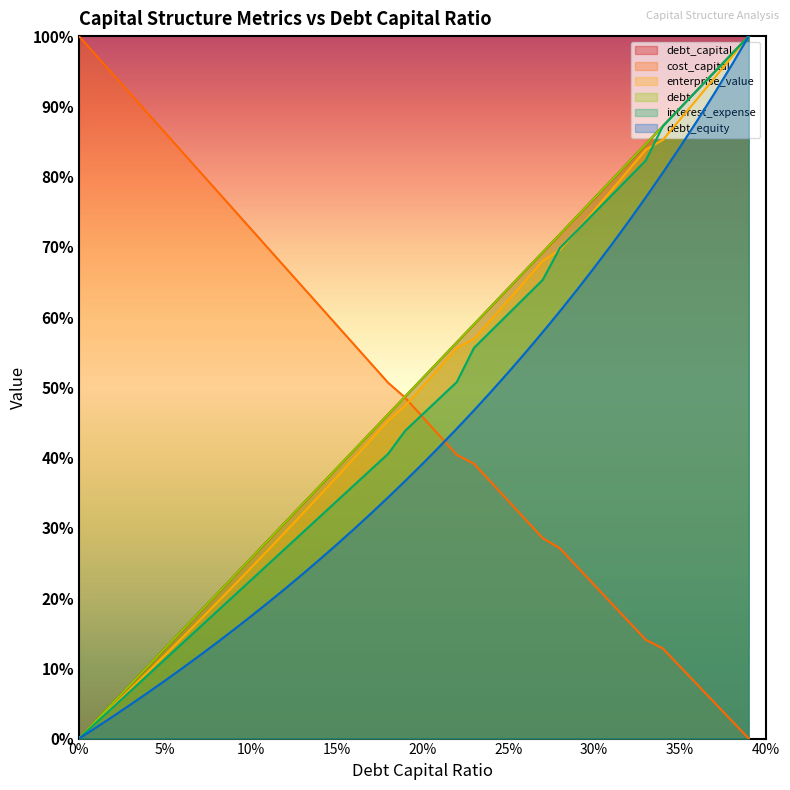

Which series has the widest spread of values?

debt_capital